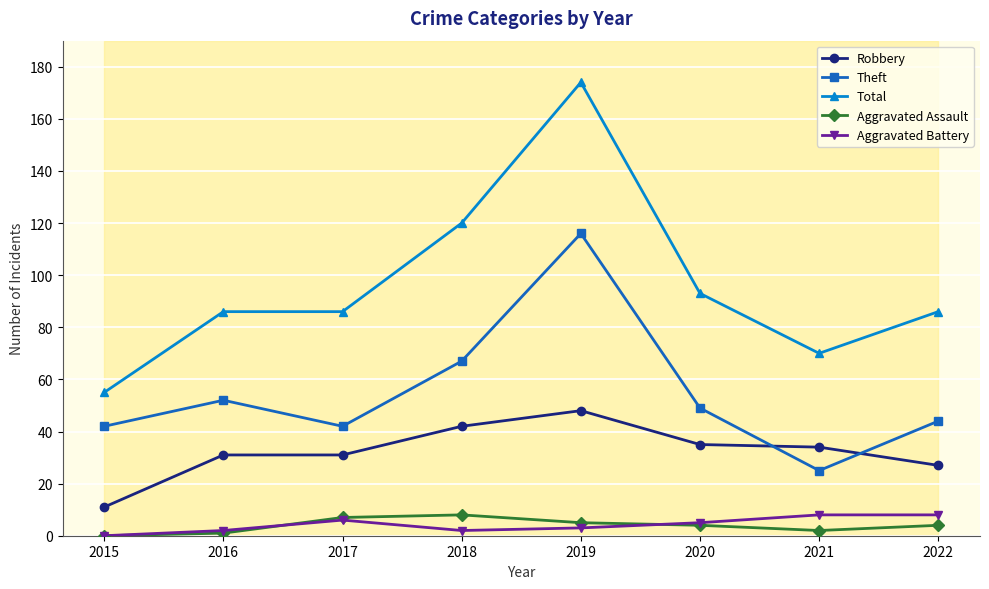

List the series in order of their peak value, highest first.

Total, Theft, Robbery, Aggravated Assault, Aggravated Battery